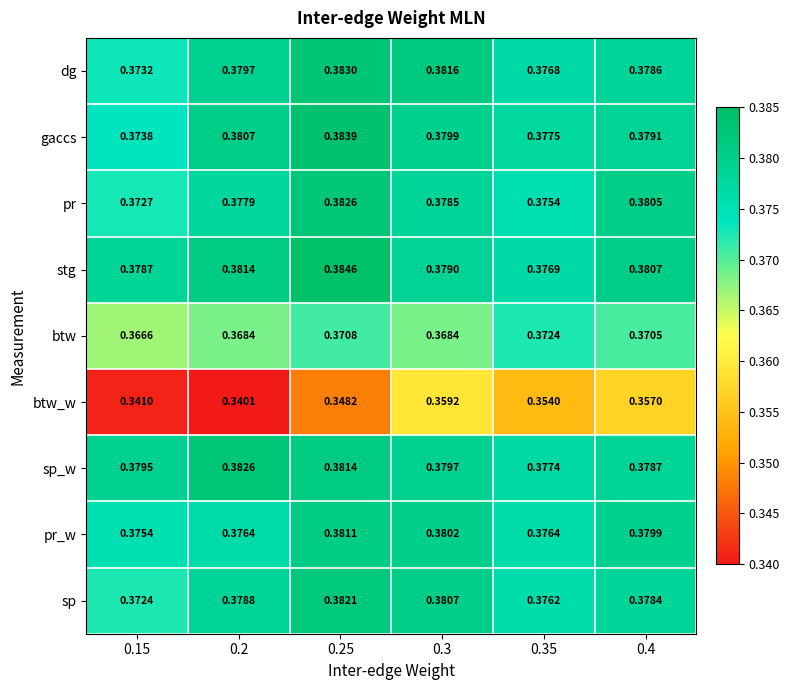

Which series has the largest range (max minus min)?

btw_w